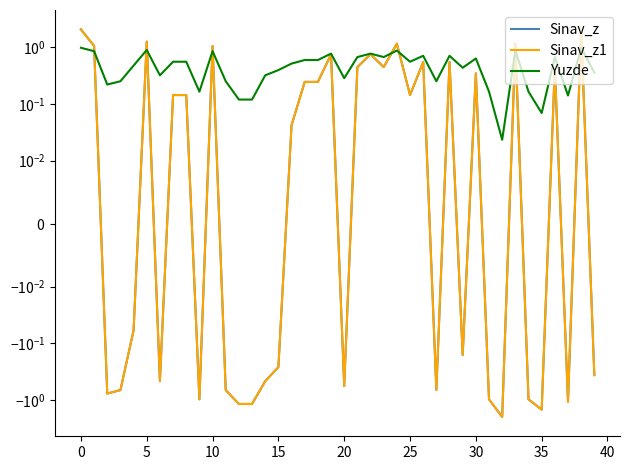

Is the value of Sinav_z1 at 19 greater than the value of Sinav_z at 24?

No